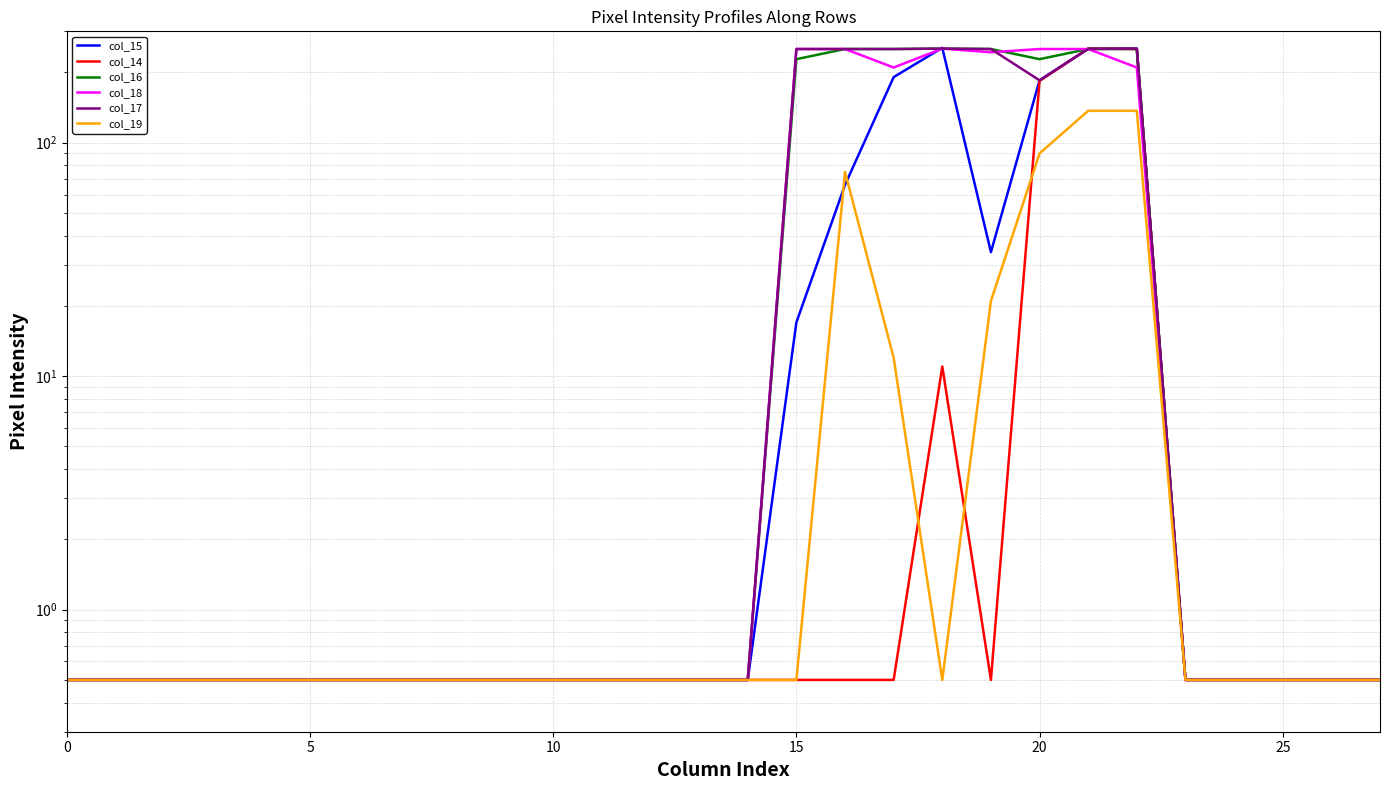

Which series has the largest total across all categories?

col_16